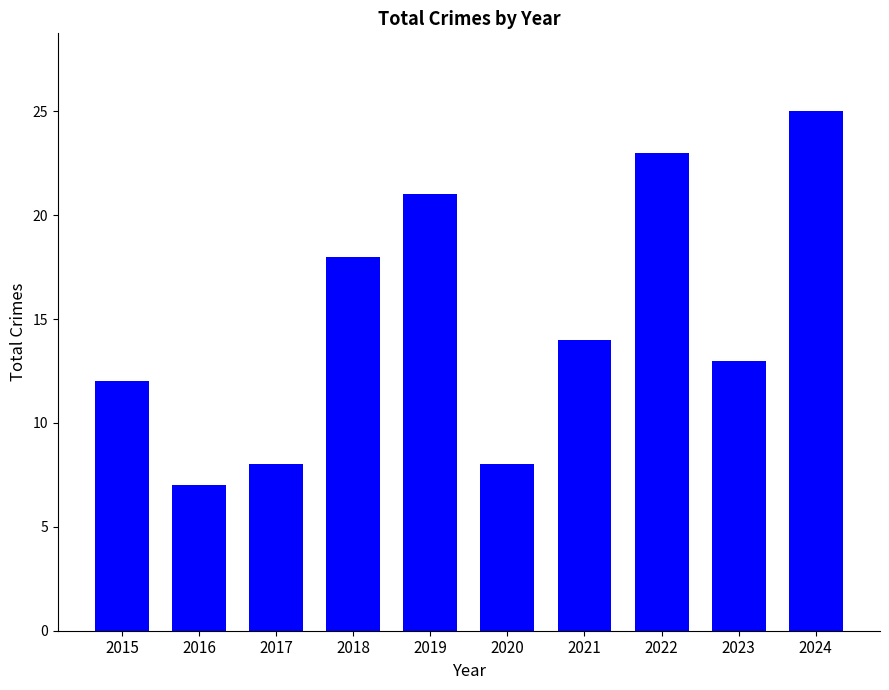

Which has a higher value, 2015 or 2017?

2015